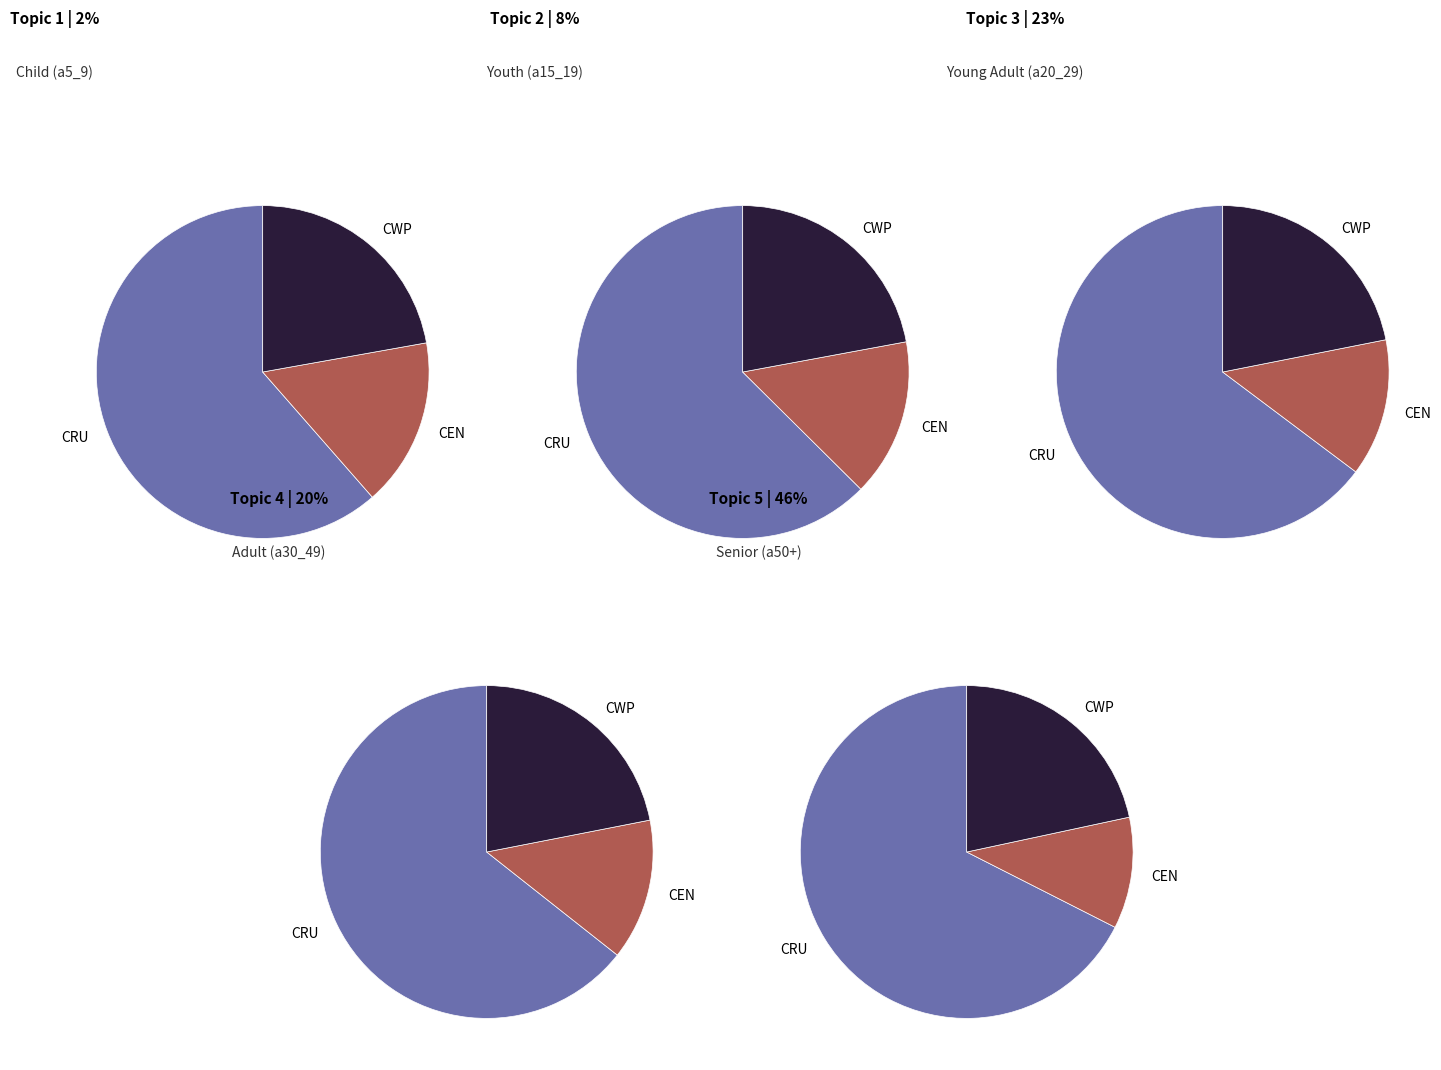

Does a50_54 represent more than half of the total?

No